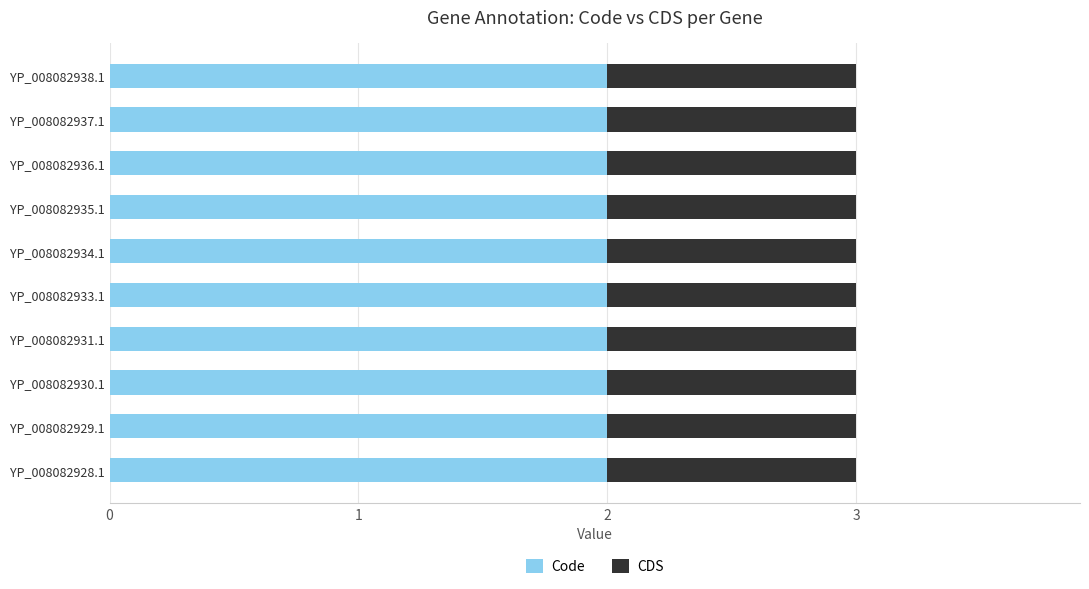

The Code series shows 4 at YP_008082933.1. True or false?

False